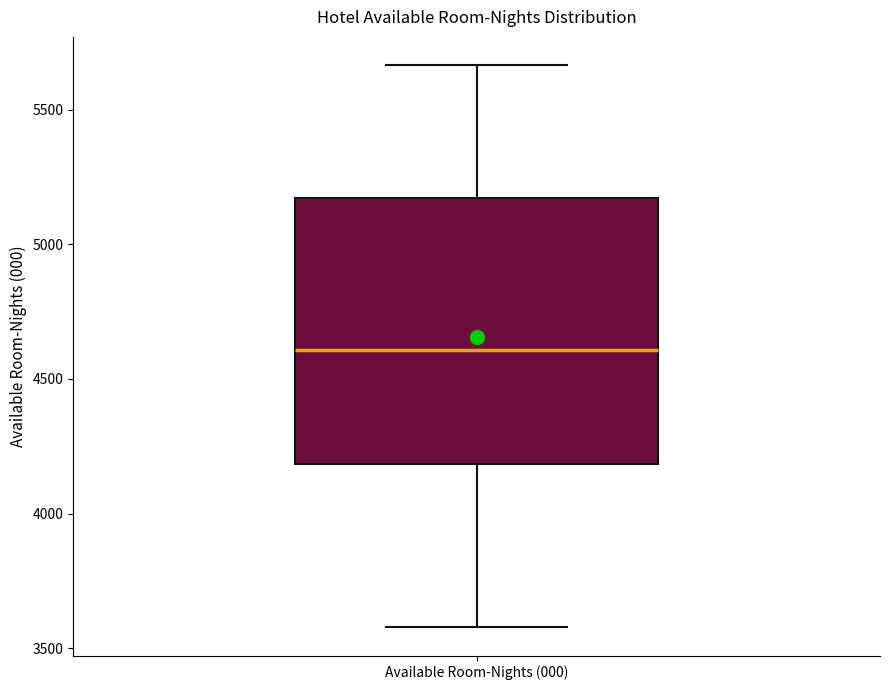

Transcribe this box plot: give where the median line is, the range the box spans, and where the two whiskers end, as read against the y-axis. The values are not printed on the chart, so give them approximately, as read against the axis.

median 4600, box 4200 to 5150, whiskers 3600 to 5650